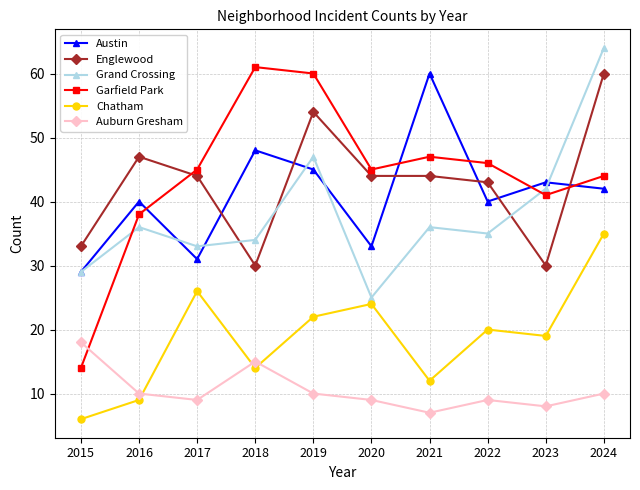

What are all the series names shown in the legend?

Austin, Englewood, Grand Crossing, Garfield Park, Chatham, Auburn Gresham